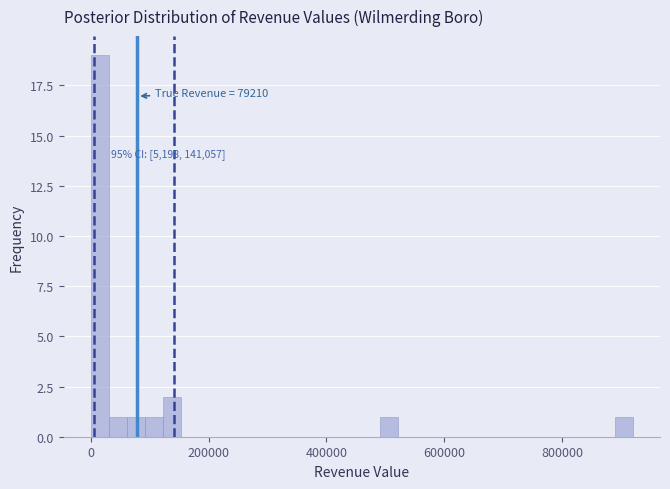

Read against the x-axis, roughly where is the centre of the tallest bar?

20000